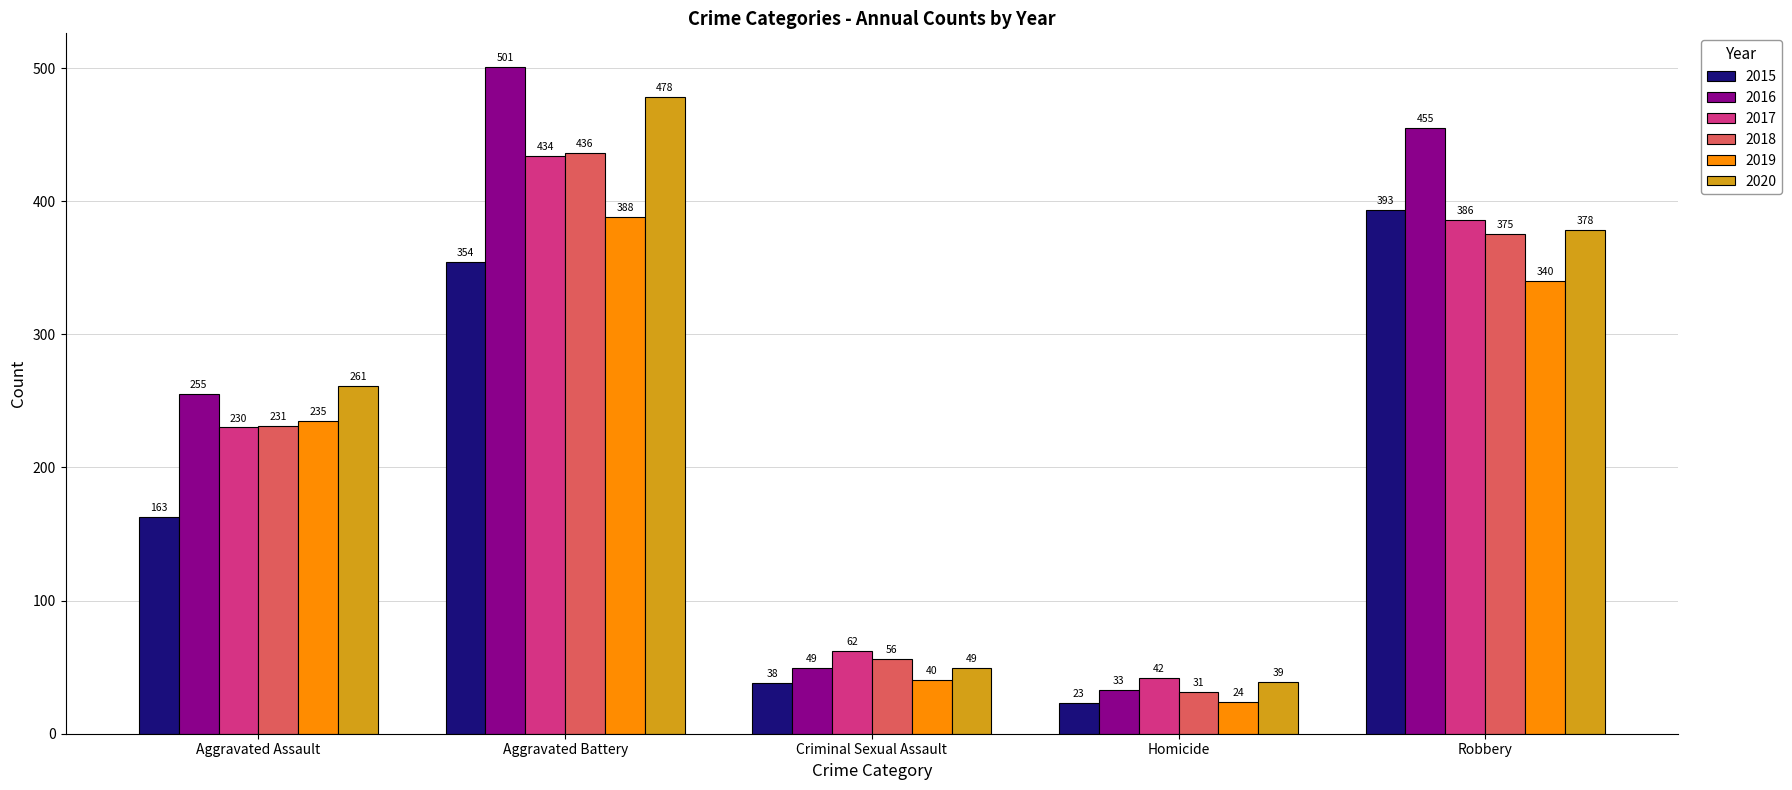

What is the label of the 2nd bar from the right?

Homicide